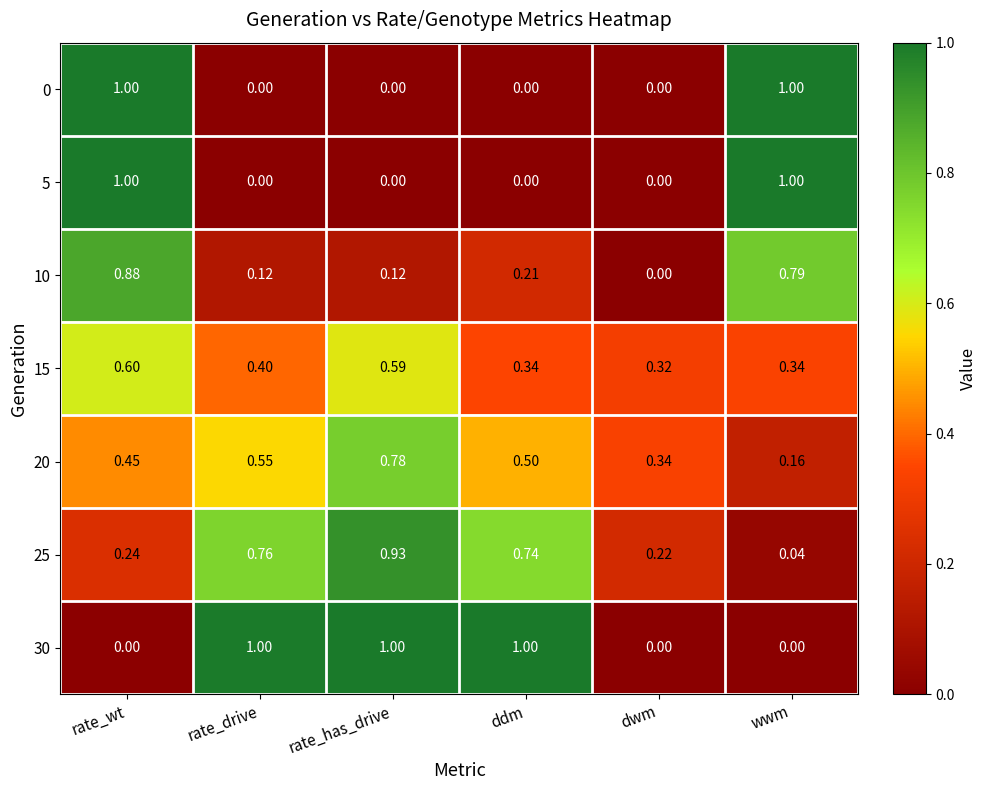

Which category has the lowest value in the 10 series?

dwm